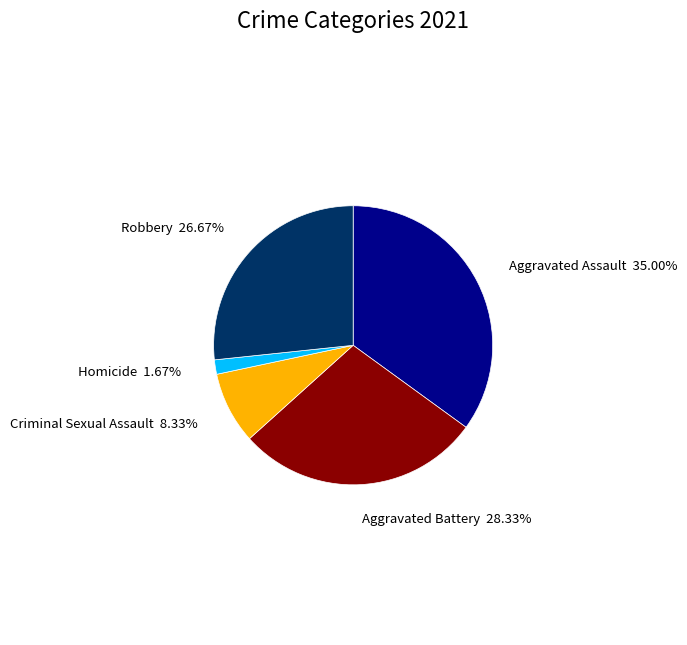

Does any single category account for the majority?

No